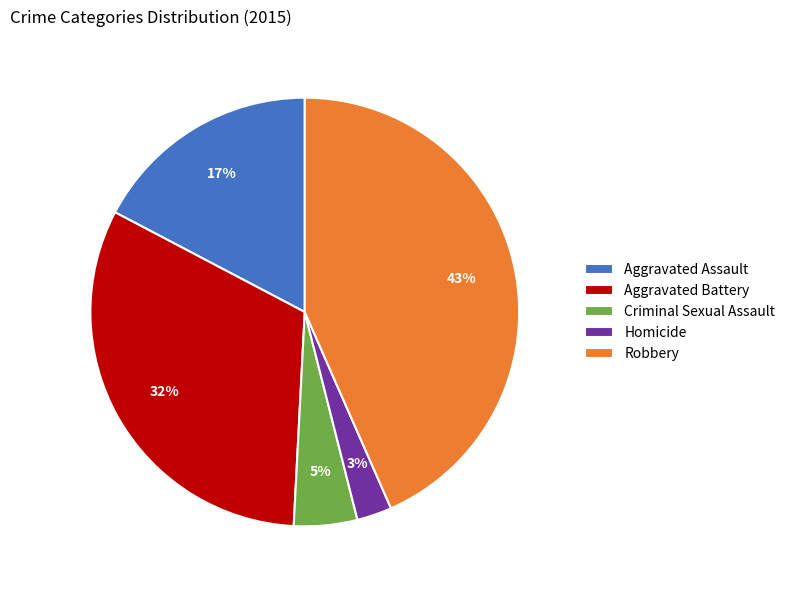

To the nearest percent, what is the difference between the Aggravated Assault and Aggravated Battery slice percentages?

15%